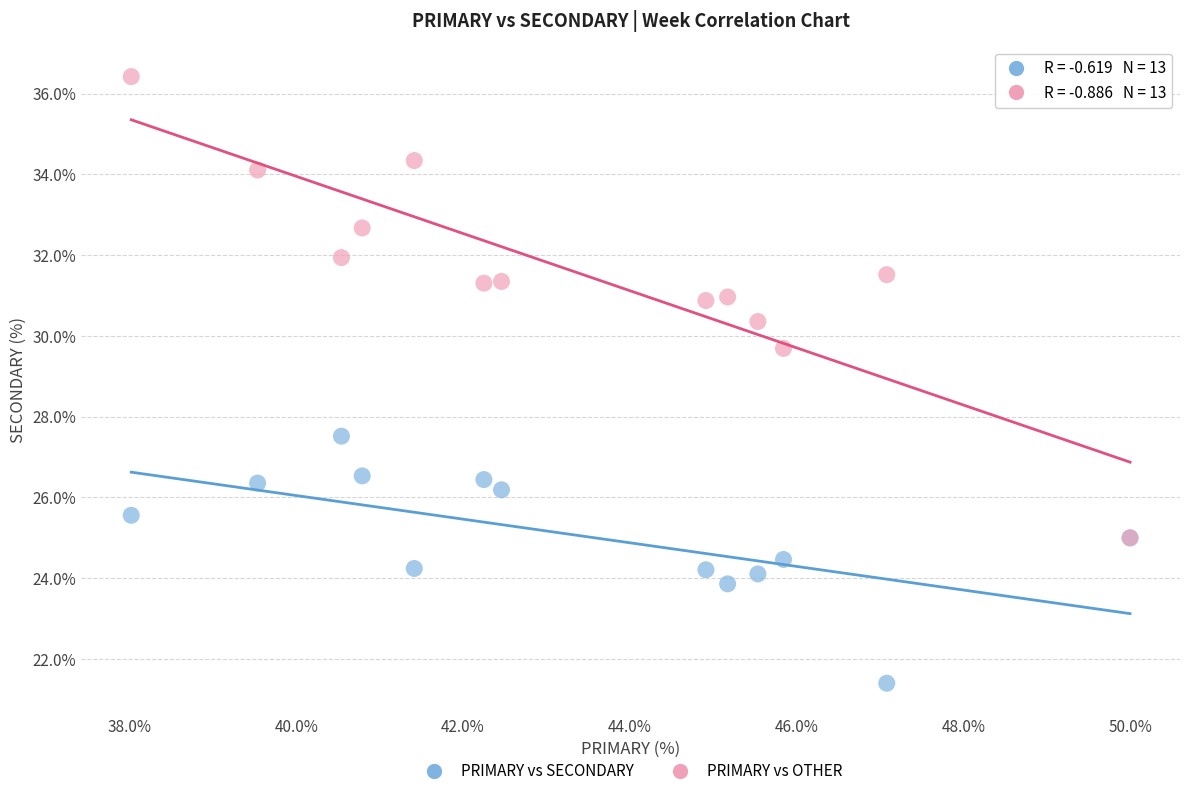

Across all series, what Y value is closest to 28?

27.5